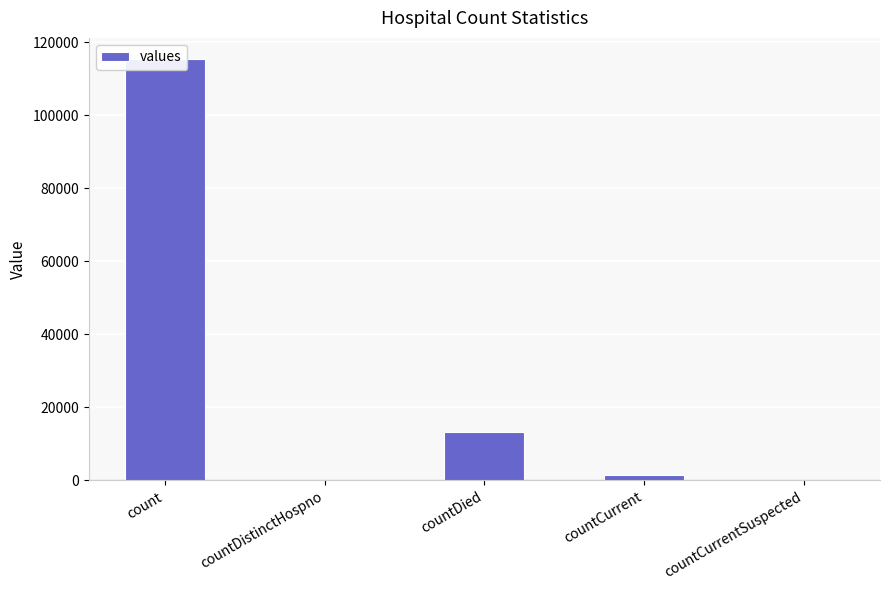

Rank the categories by value from highest to lowest.

count, countDied, countCurrent, countDistinctHospno, countCurrentSuspected